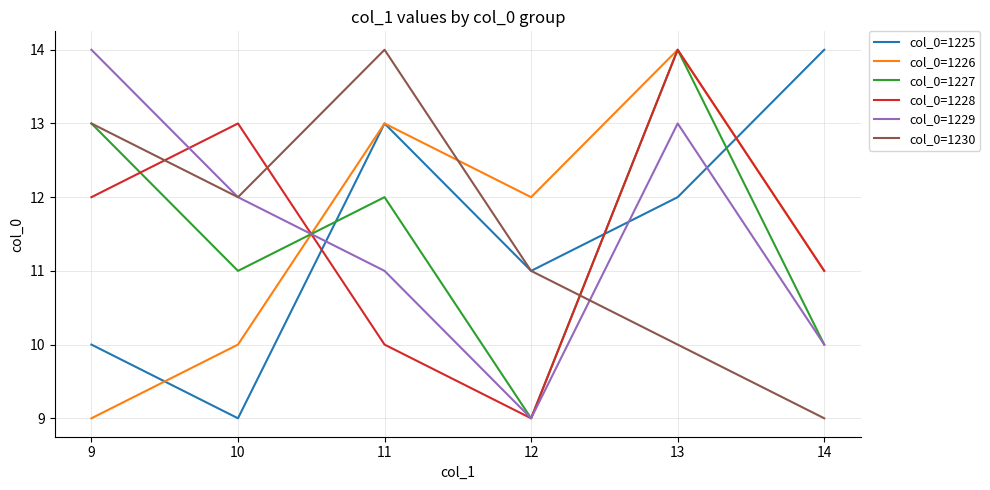

After their last crossing, which series has the higher values: col_0=1228 or col_0=1230?

col_0=1228